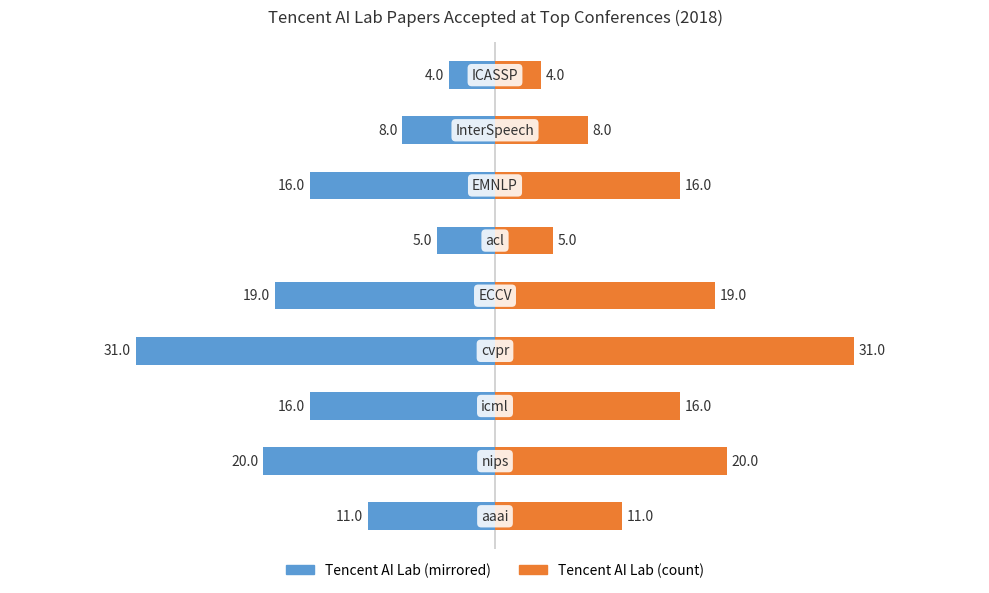

What is the difference between the maximum and minimum values in the Published Count (Right) series?

27